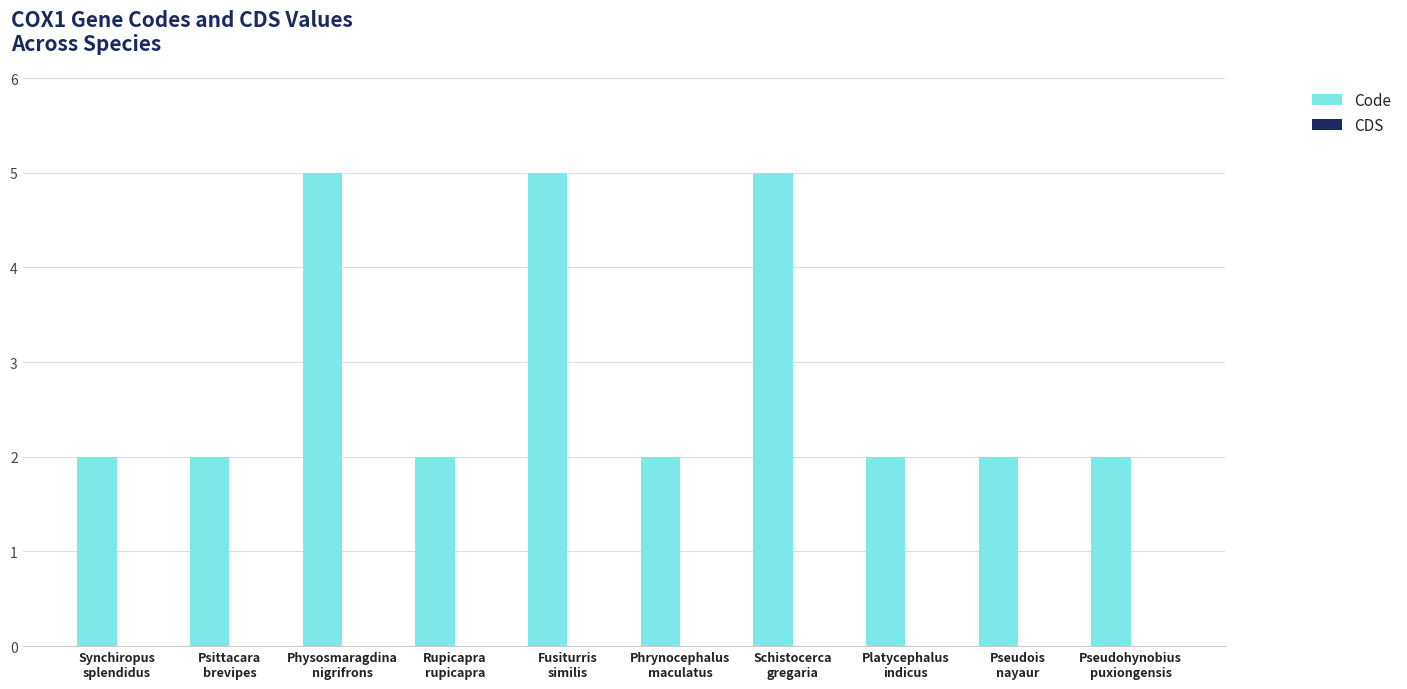

How many distinct data groups are displayed?

1